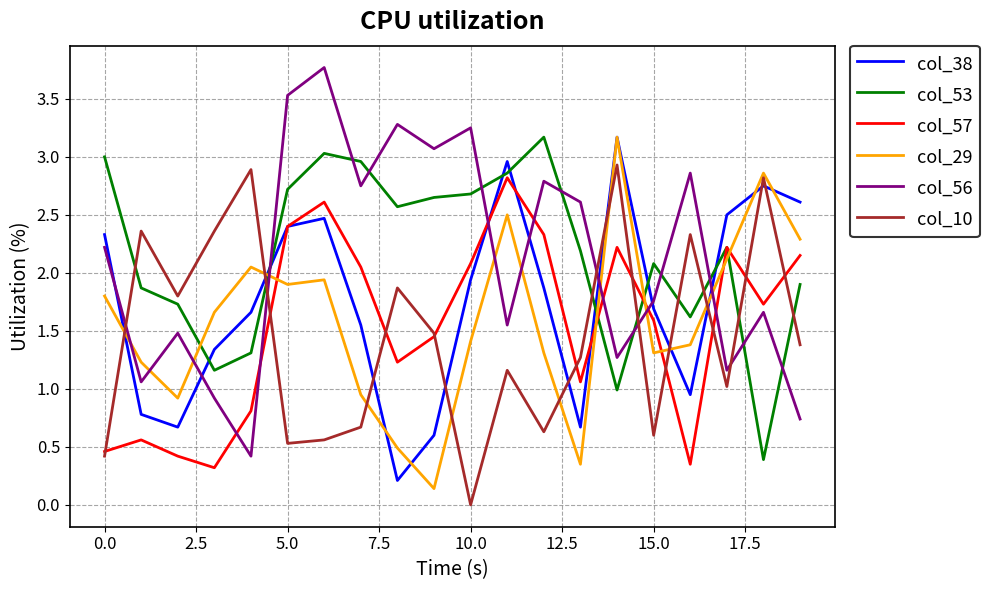

How many intersections are there between col_56 and col_10?

5